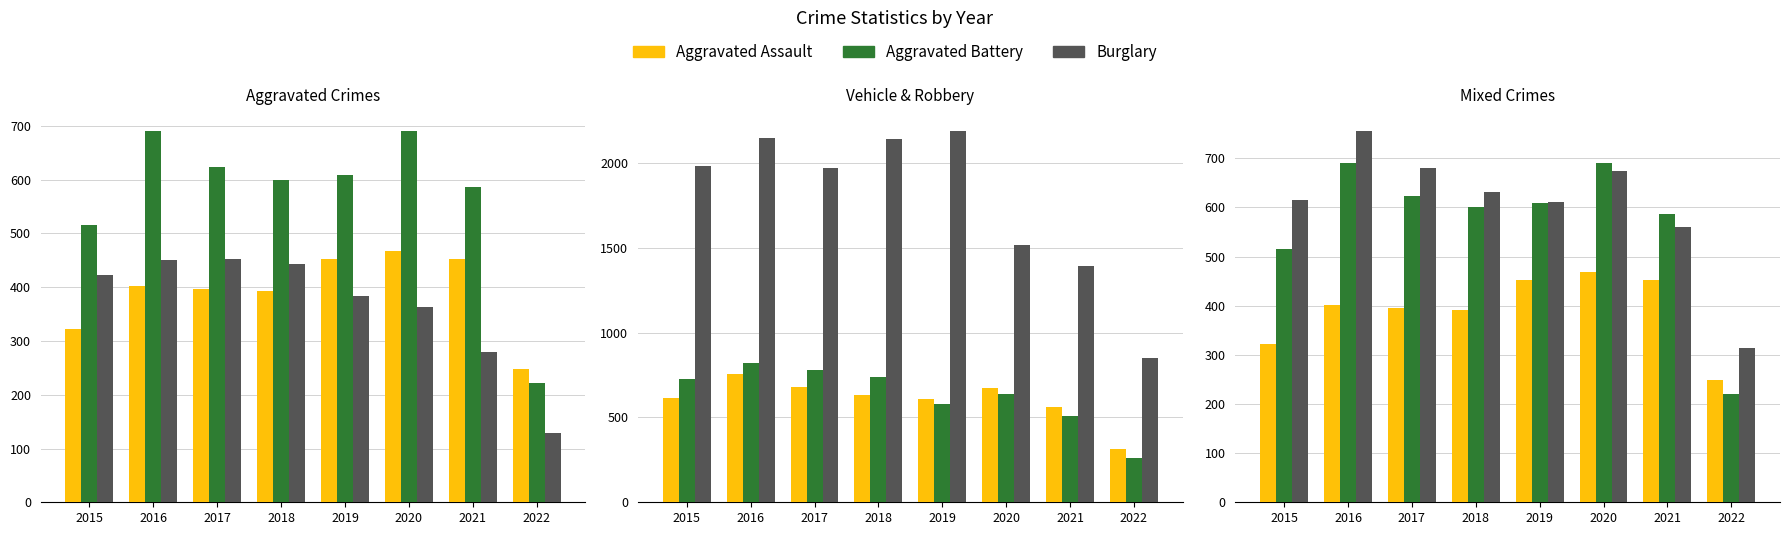

At which label does Motor Vehicle Theft first exceed 631?

2016